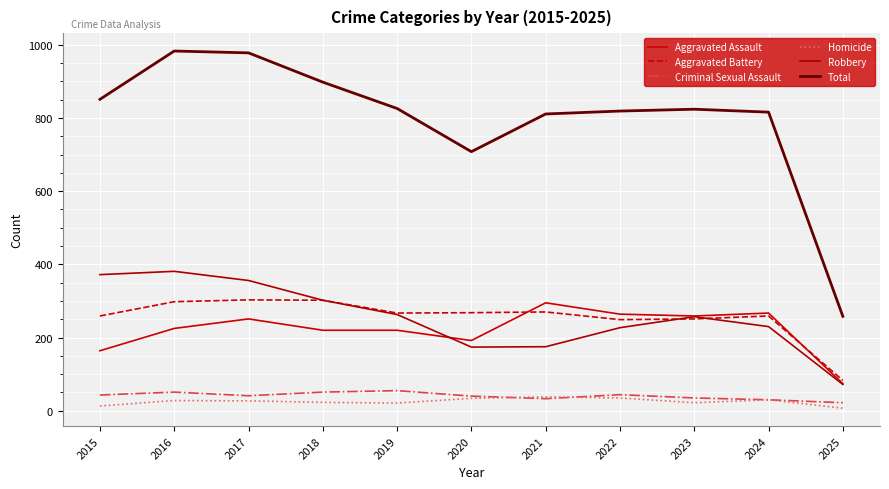

What is the maximum value shown in the chart?

983